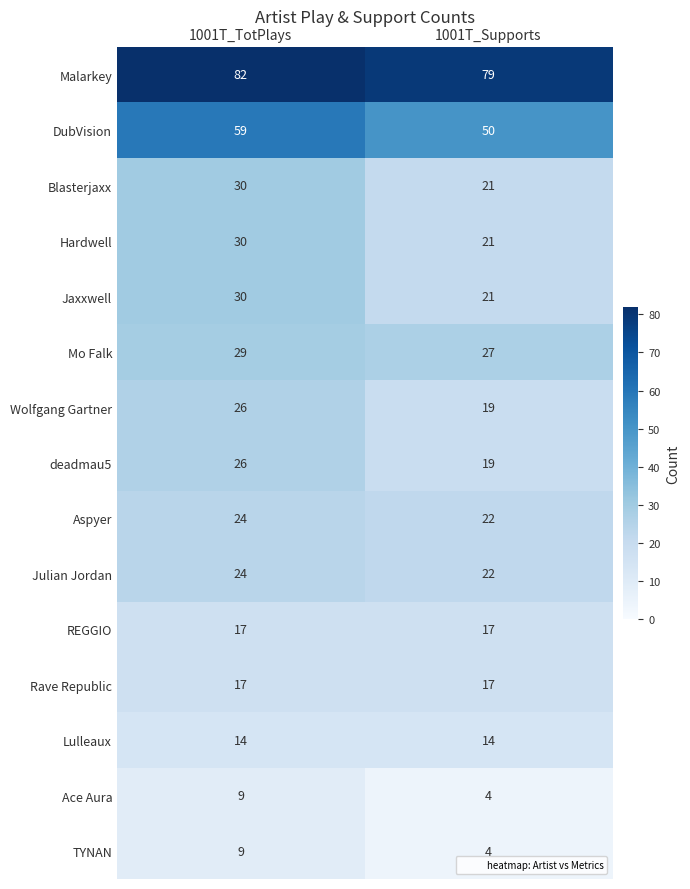

True or false: Jaxxwell has a value of 30 at 1001T_TotPlays.

True